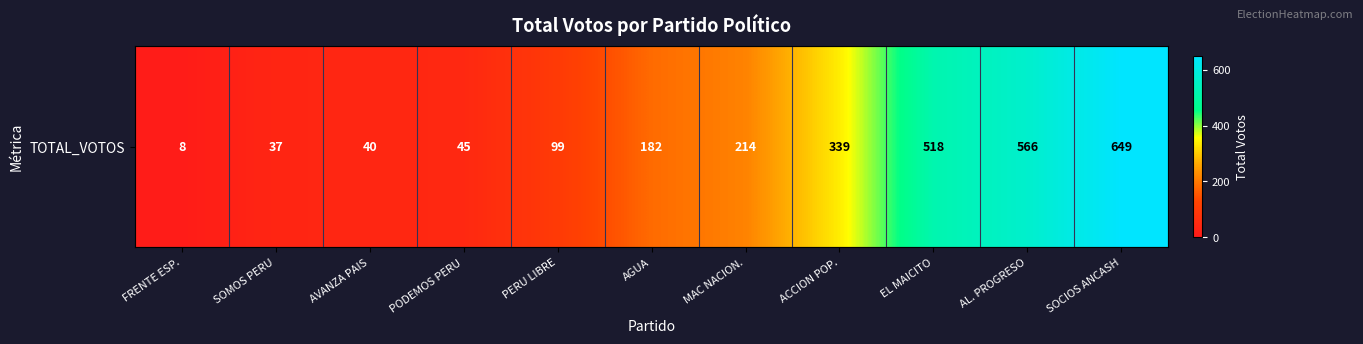

Reading left to right, extract all data points from this chart.

FRENTE ESP.=8	SOMOS PERU=37	AVANZA PAIS=40	PODEMOS PERU=45	PERU LIBRE=99	AGUA=182	MAC NACION.=214	ACCION POP.=339	EL MAICITO=518	AL. PROGRESO=566	SOCIOS ANCASH=649